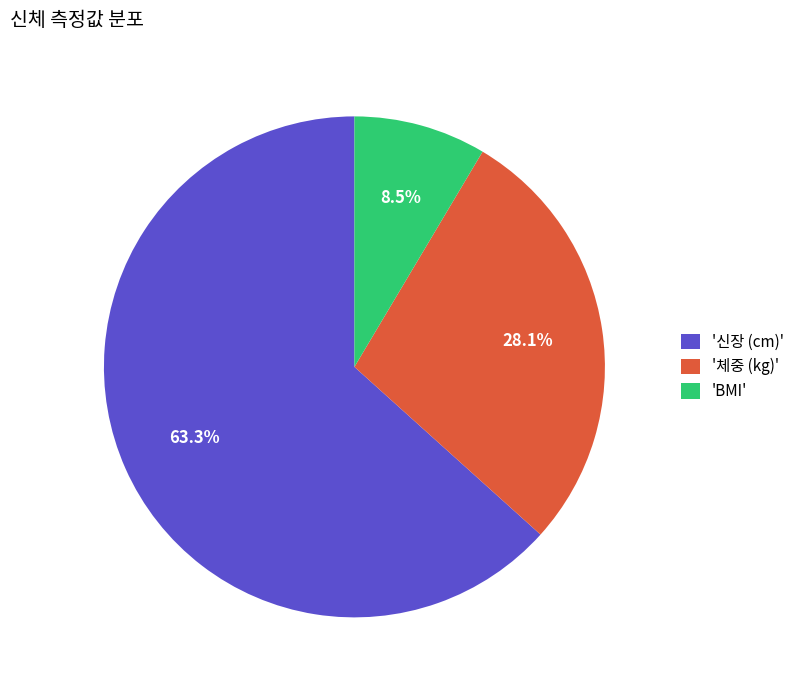

Which has a higher value, '신장 (cm)' or '체중 (kg)'?

'신장 (cm)'